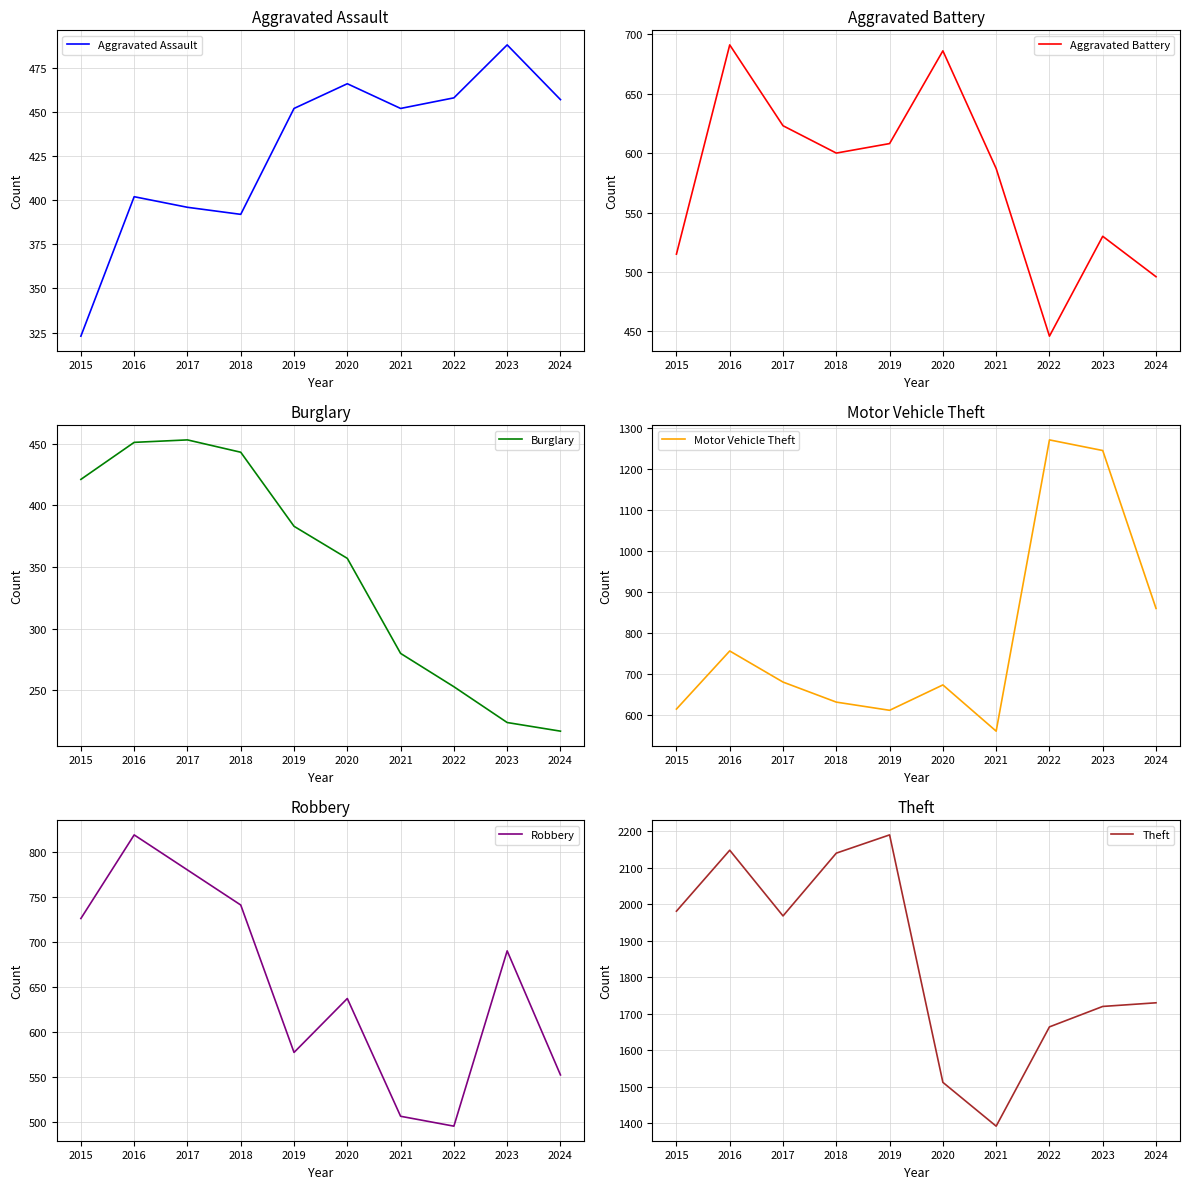

Is this an area chart (filled region under the line)?

No